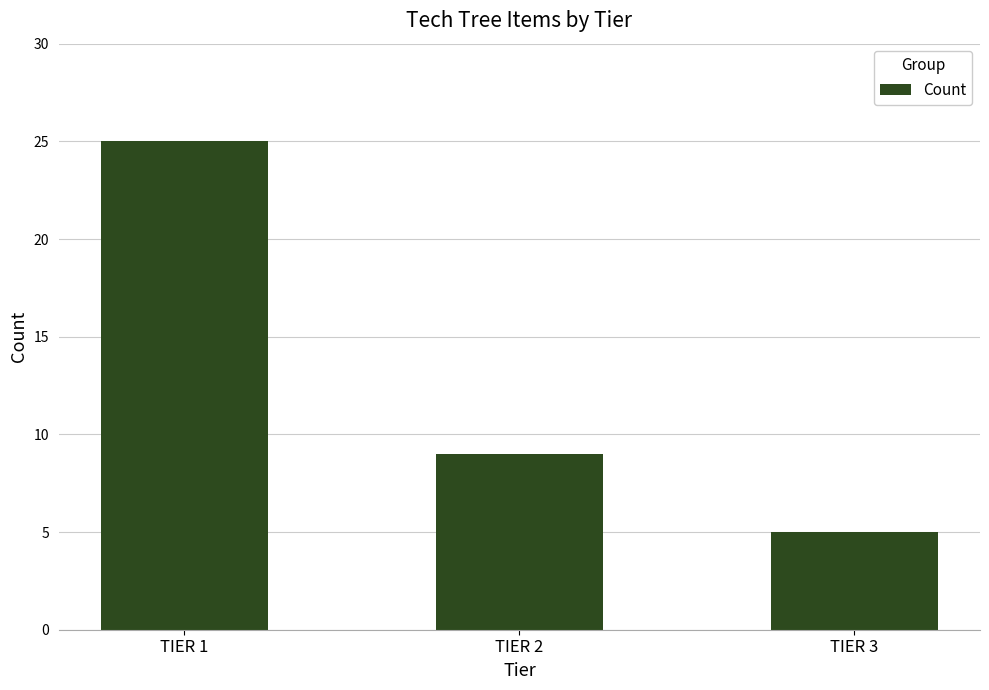

True or false: the data shows 25 at TIER 1.

True